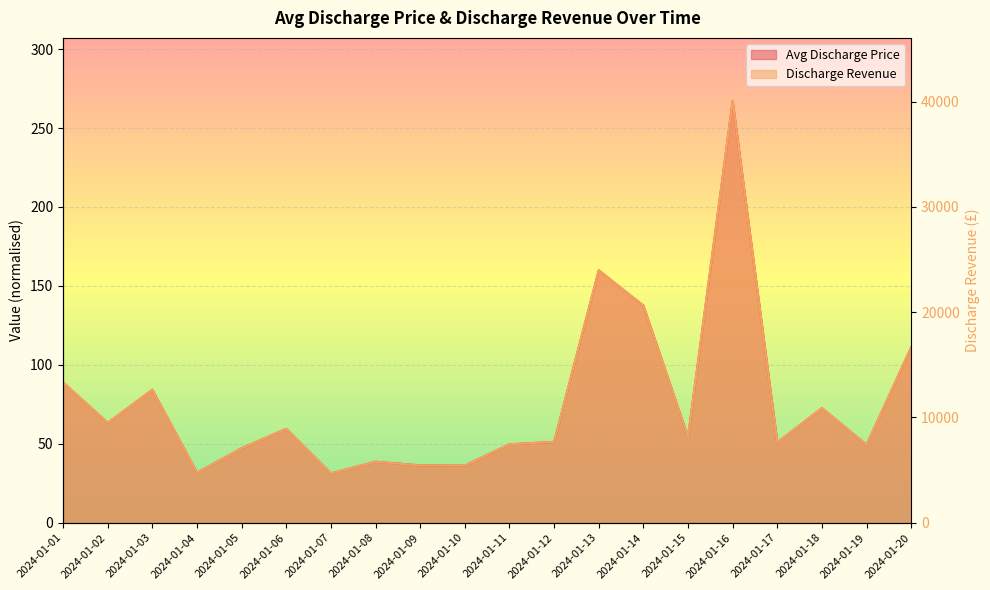

At which label does avg_discharge_price reach its minimum?

2024-01-07